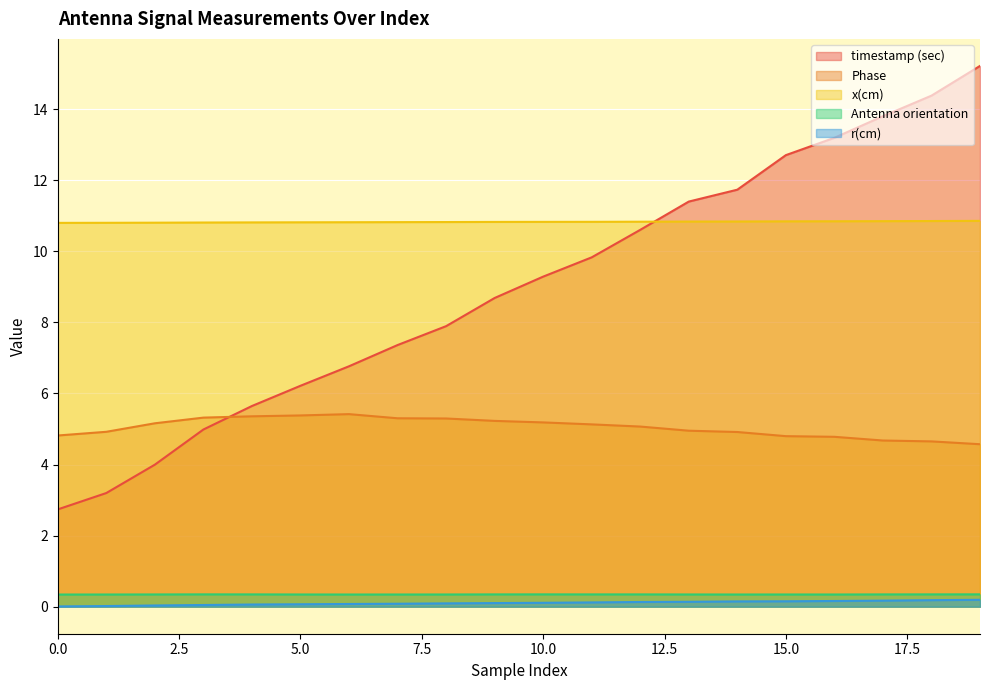

Reading left to right, list all the values displayed in this chart.

timestamp (sec): 0=2.7	1=3.2	2=4.0	3=5.0	4=5.6	5=6.2	6=6.8	7=7.4	8=7.9	9=8.7	10=9.3	11=9.8	12=10.6	13=11.4	14=11.7	15=12.7	16=13.2	17=13.8	18=14.4	19=15.2
Phase: 0=4.8	1=4.9	2=5.2	3=5.3	4=5.4	5=5.4	6=5.4	7=5.3	8=5.3	9=5.2	10=5.2	11=5.1	12=5.1	13=5.0	14=4.9	15=4.8	16=4.8	17=4.7	18=4.7	19=4.6
x(cm): 0=10.8	1=10.8	2=10.8	3=10.8	4=10.8	5=10.8	6=10.8	7=10.8	8=10.8	9=10.8	10=10.8	11=10.8	12=10.8	13=10.8	14=10.8	15=10.8	16=10.8	17=10.8	18=10.9	19=10.9
Antenna orientation: 0=0.3	1=0.3	2=0.3	3=0.3	4=0.3	5=0.3	6=0.3	7=0.3	8=0.3	9=0.3	10=0.3	11=0.3	12=0.3	13=0.3	14=0.3	15=0.3	16=0.3	17=0.3	18=0.3	19=0.3
r(cm): 0=0.0	1=0.0	2=0.0	3=0.0	4=0.1	5=0.1	6=0.1	7=0.1	8=0.1	9=0.1	10=0.1	11=0.1	12=0.1	13=0.1	14=0.1	15=0.2	16=0.2	17=0.2	18=0.2	19=0.2